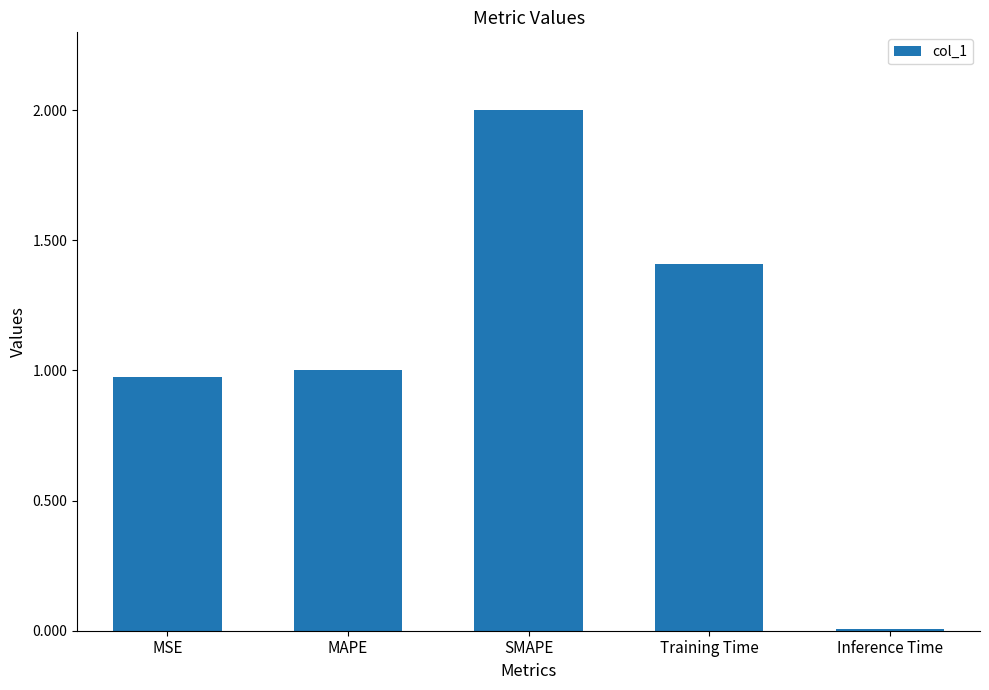

What is the label of the 5th bar from the left?

Inference Time